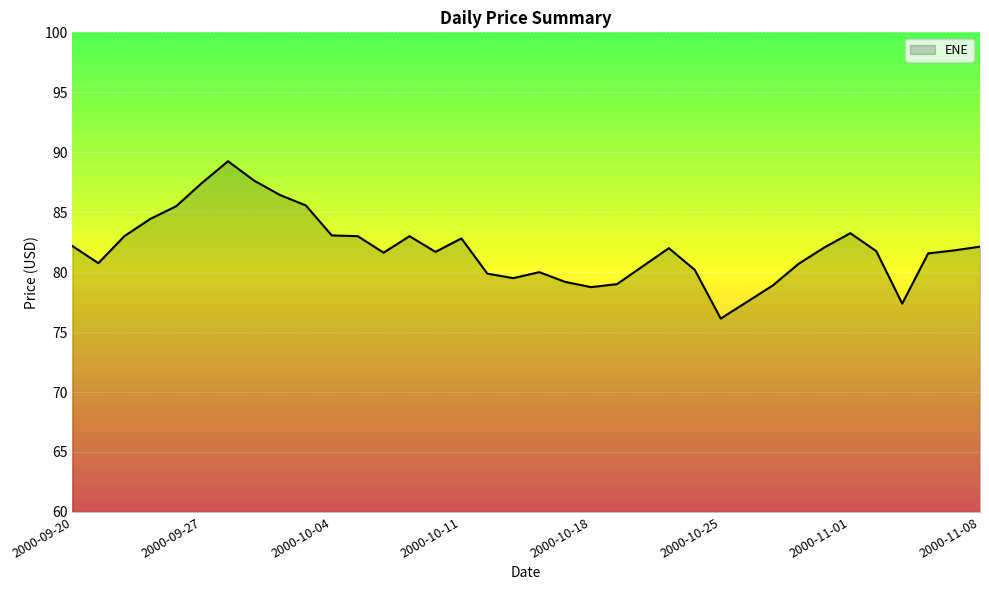

What is the minimum value shown in the chart?

76.1